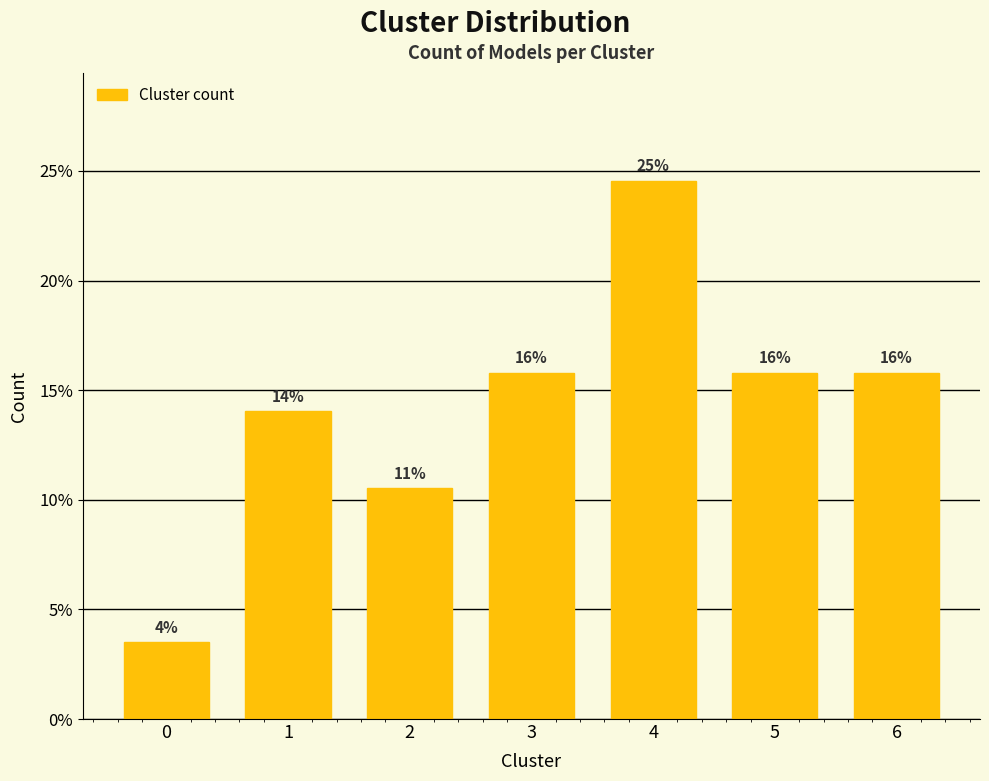

Are the bars horizontal?

No